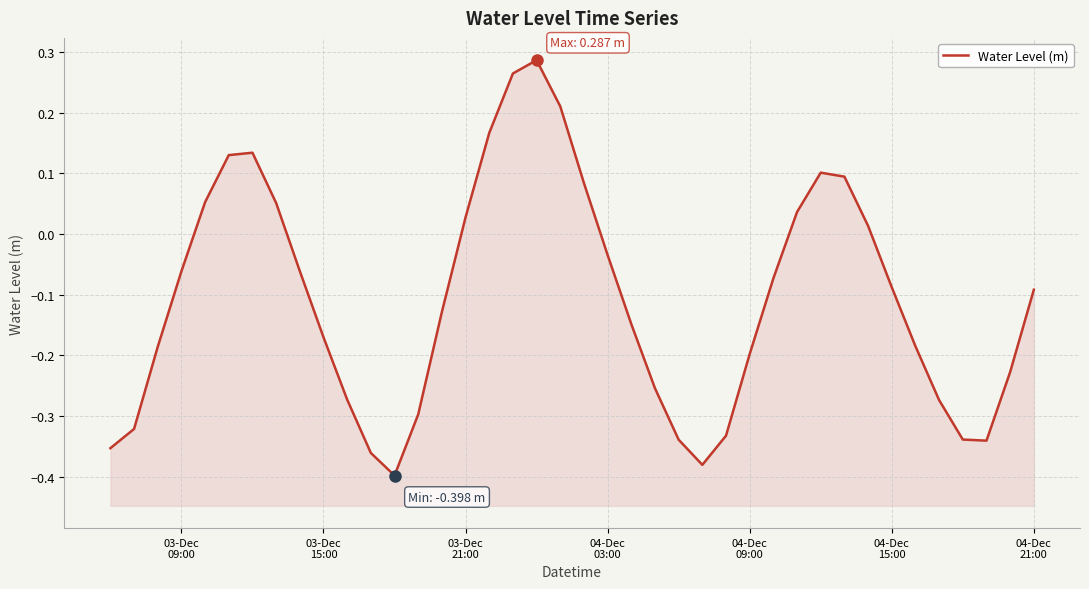

Does the chart display data point markers on the line(s)?

No